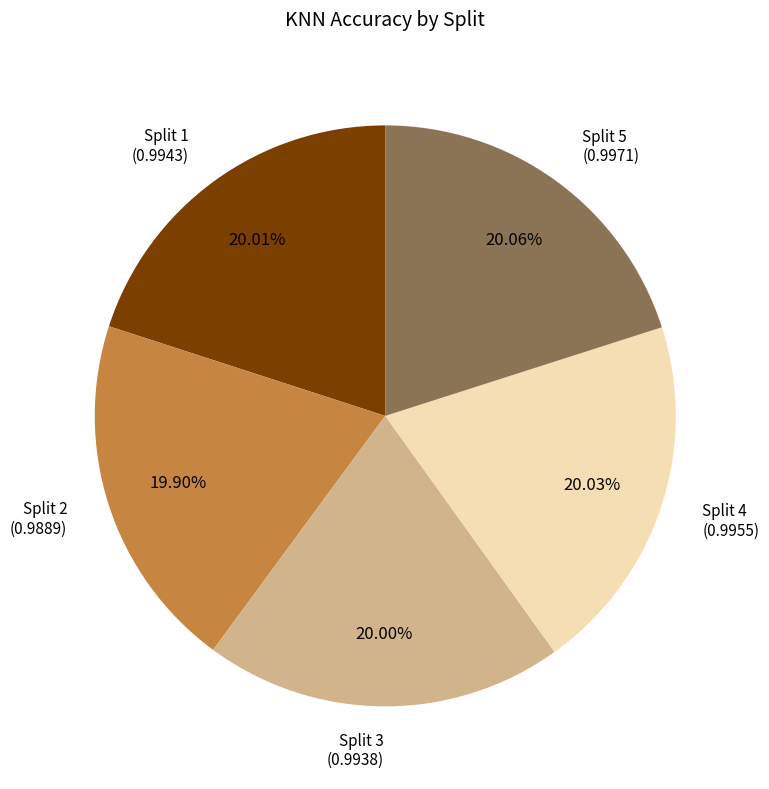

Is there a majority slice in this chart?

No